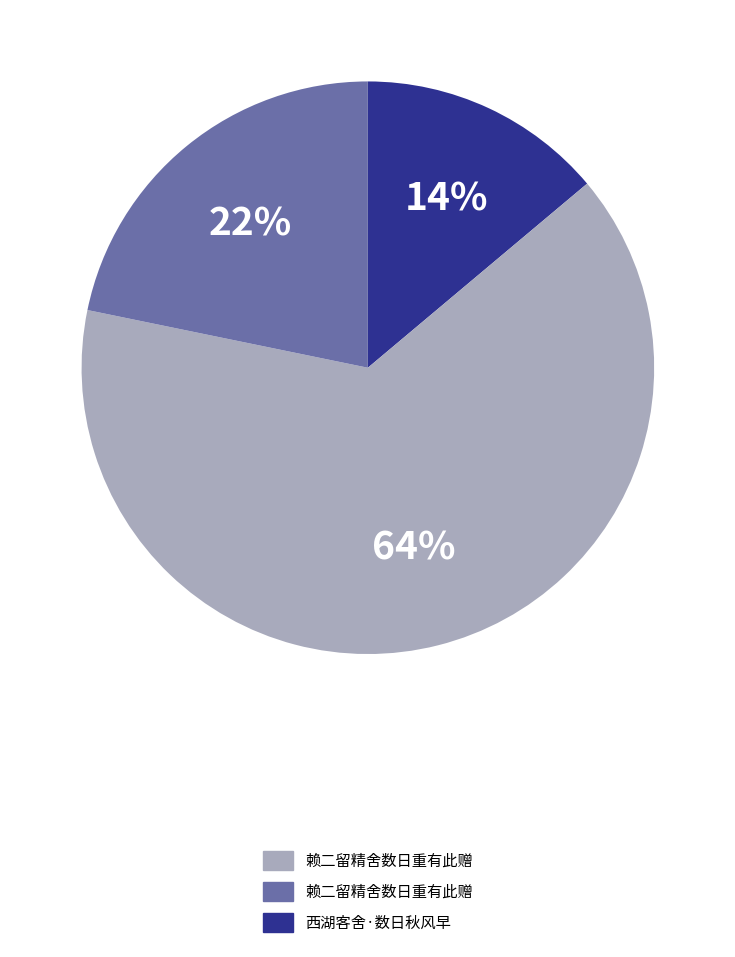

To the nearest percent, what is the difference between the largest and smallest slice percentages?

50%